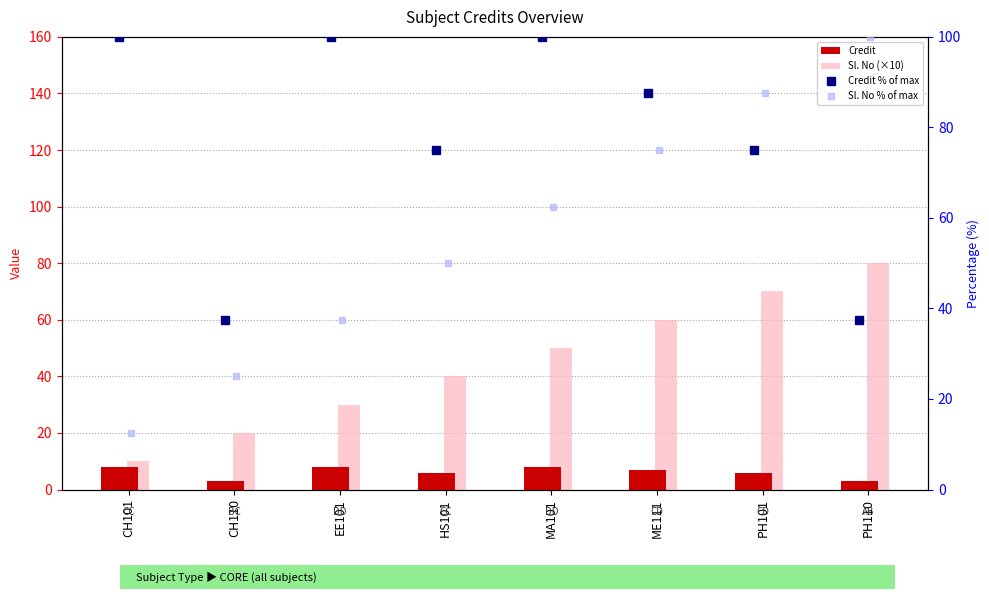

True or false: Sl. No (×10) has a value of 60.0 at ME111.

True